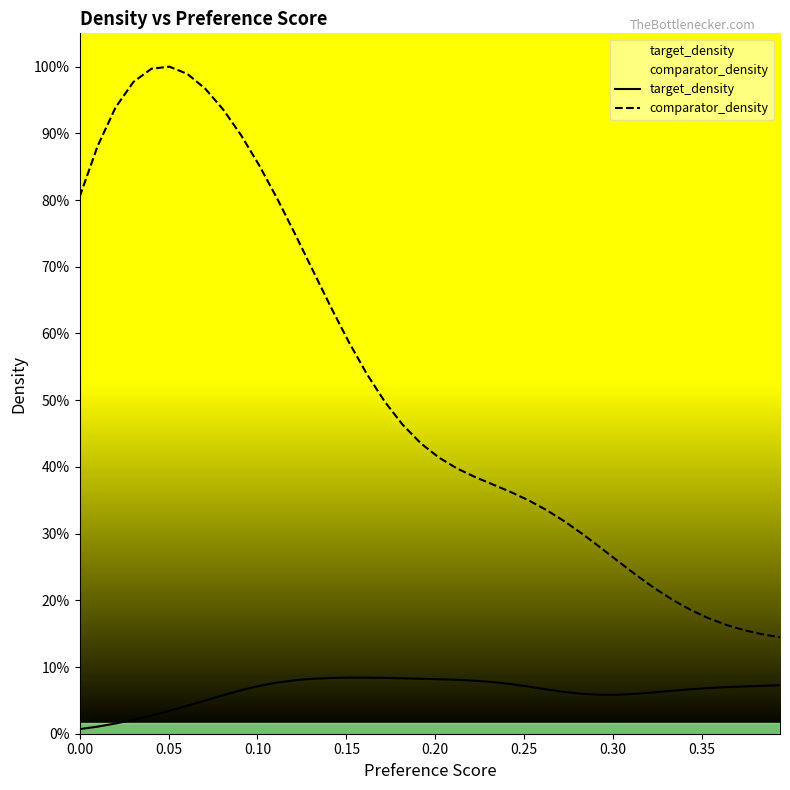

Does the chart display data point markers on the line(s)?

No